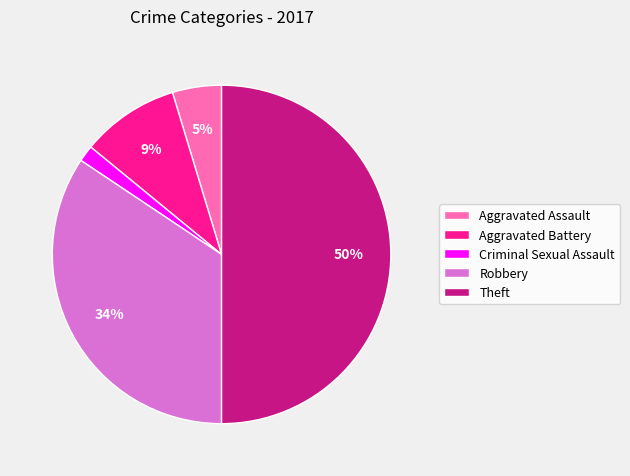

Combined, do Aggravated Battery and Theft account for over 50%?

Yes